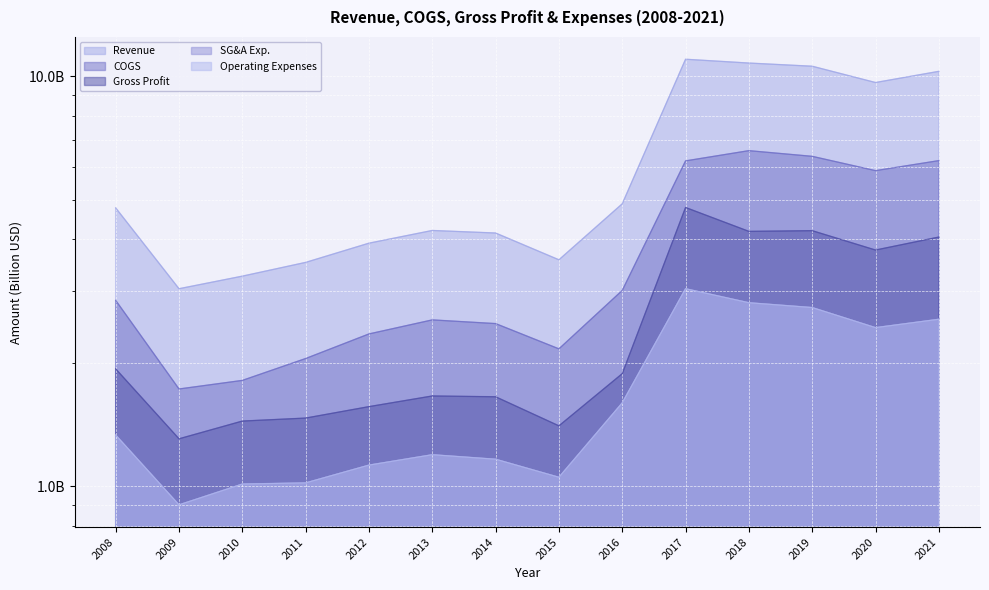

What is the approximate value of SG&A Exp. at 2016?

1.6